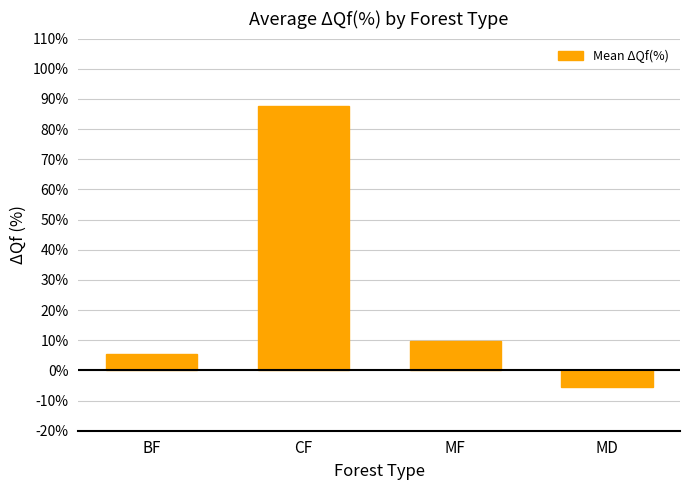

Count the number of values greater than 9.

2